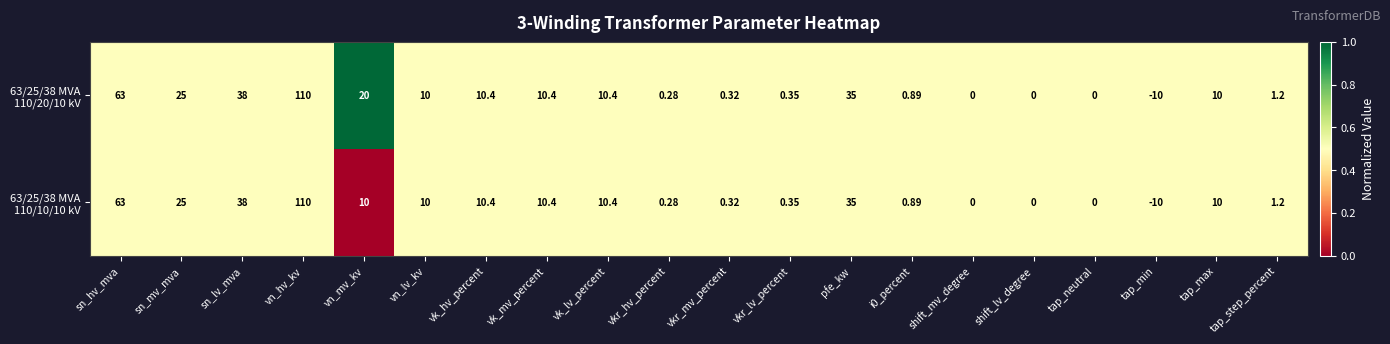

At which category does the chart reach its minimum across all series?

tap_min